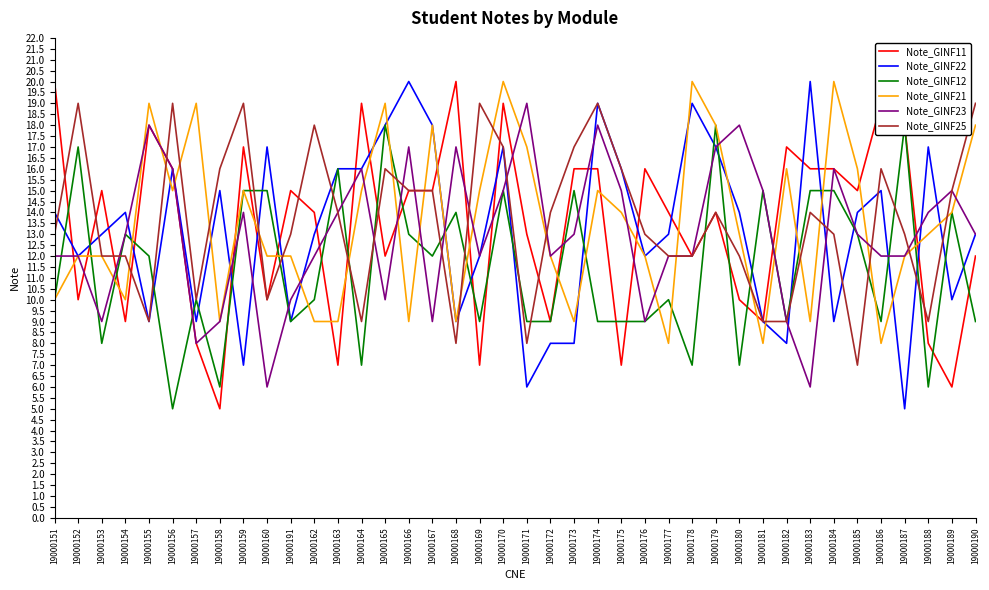

Rank the categories by Note_GINF11 value from highest to lowest.

19000151, 19000168, 19000164, 19000170, 19000186, 19000155, 19000187, 19000159, 19000182, 19000156, 19000173, 19000174, 19000176, 19000183, 19000184, 19000153, 19000191, 19000166, 19000167, 19000185, 19000162, 19000177, 19000179, 19000171, 19000165, 19000178, 19000190, 19000152, 19000160, 19000180, 19000154, 19000172, 19000181, 19000157, 19000188, 19000163, 19000169, 19000175, 19000189, 19000158